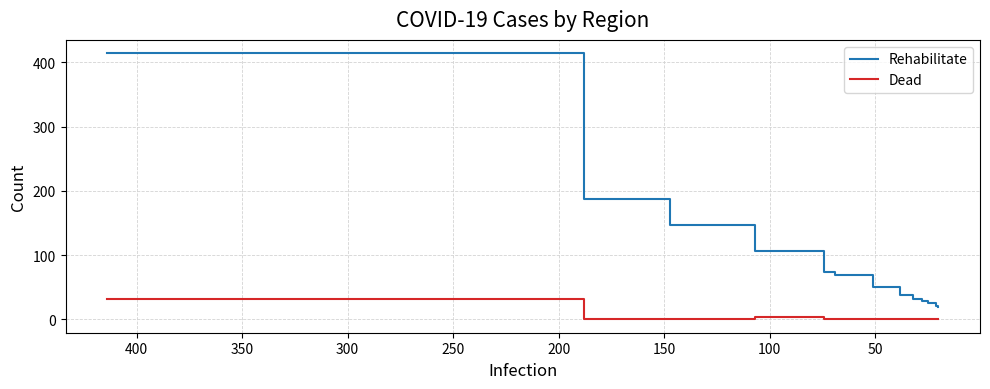

What is the average value of the Rehabilitate series?

84